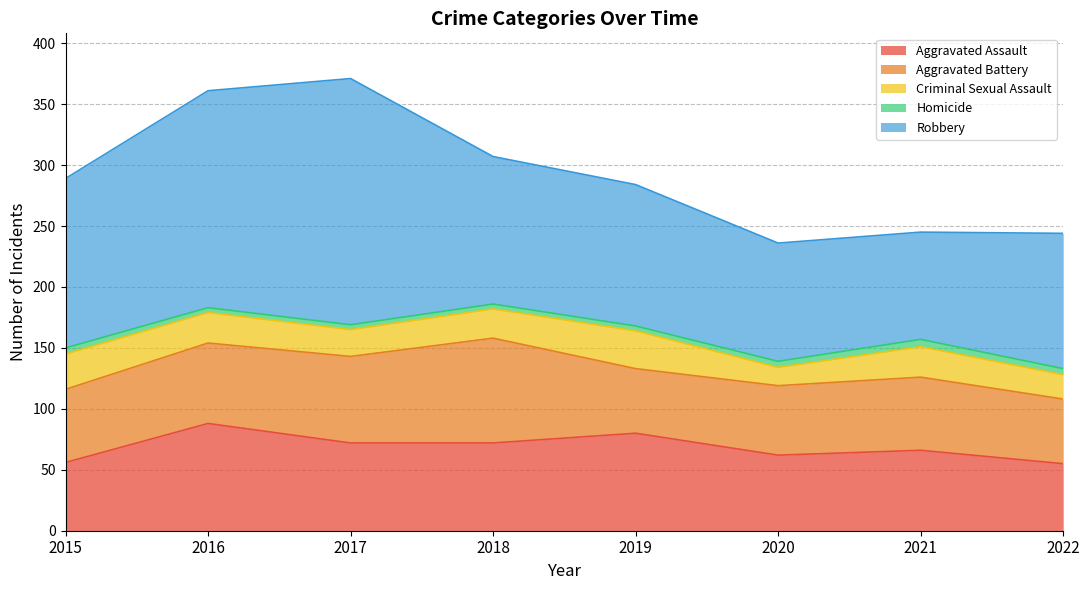

Which series has the widest spread of values?

Robbery